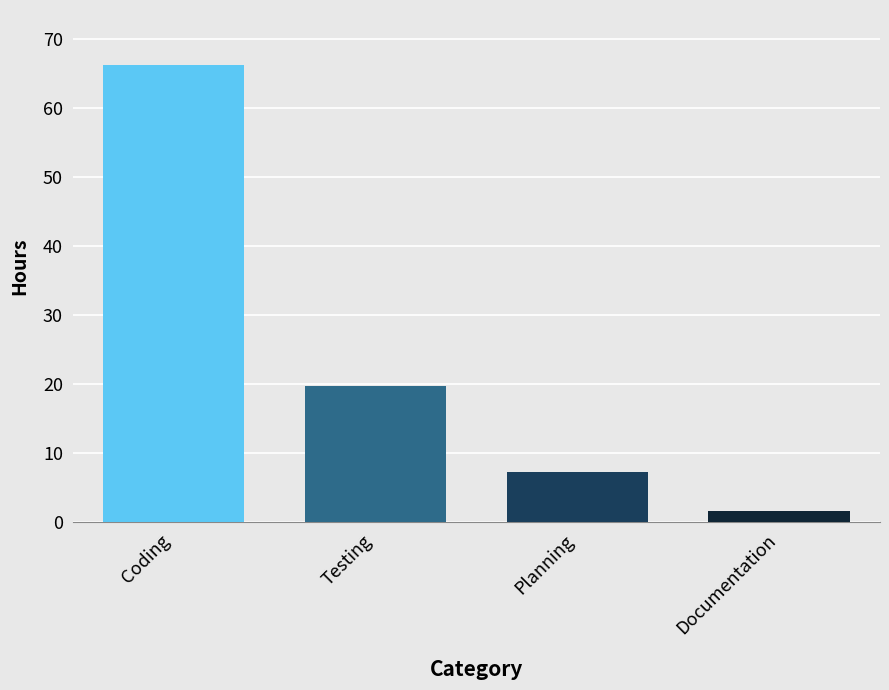

Between Planning and Coding, which is larger?

Coding